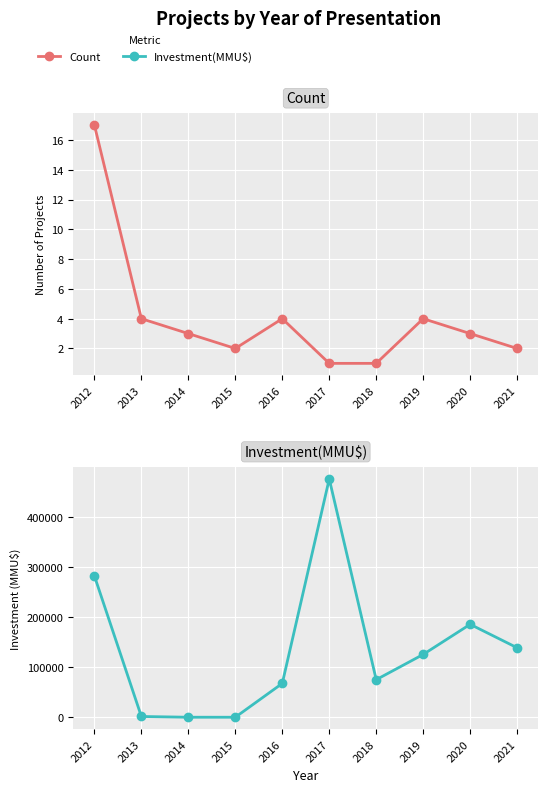

Which series has the largest range (max minus min)?

Investment(MMU$)